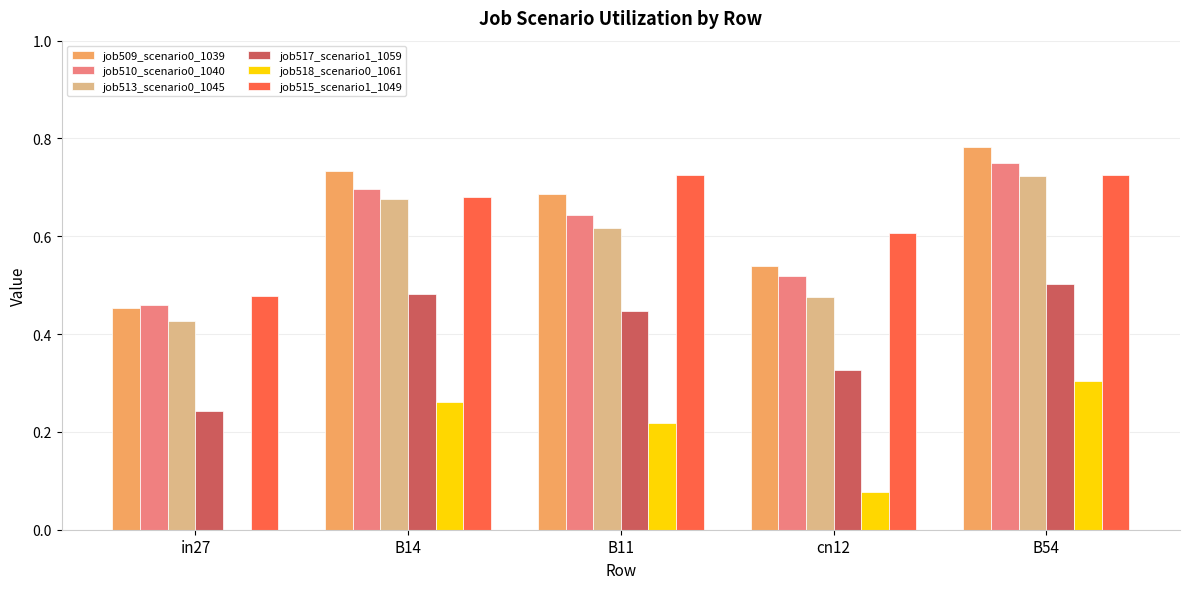

How many job510_scenario0_1040 values are between 0 and 1?

5